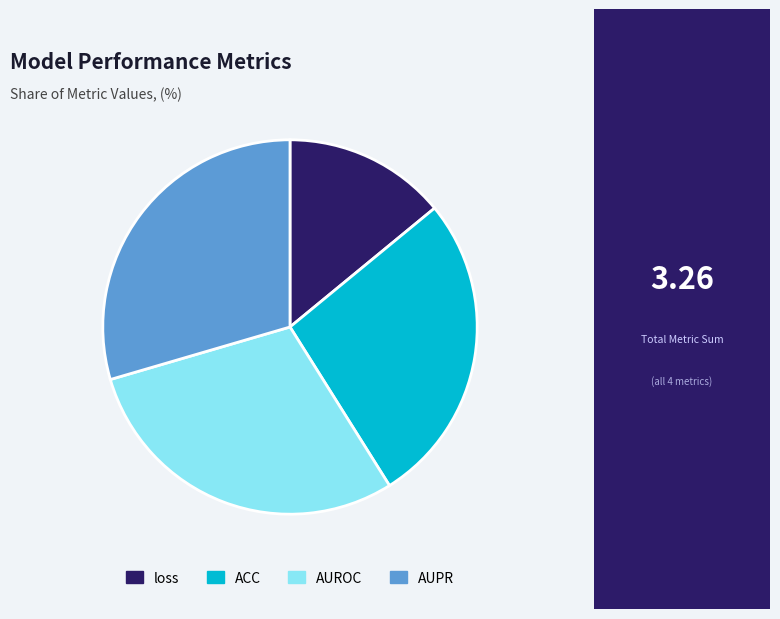

Count the number of slices in the pie.

4